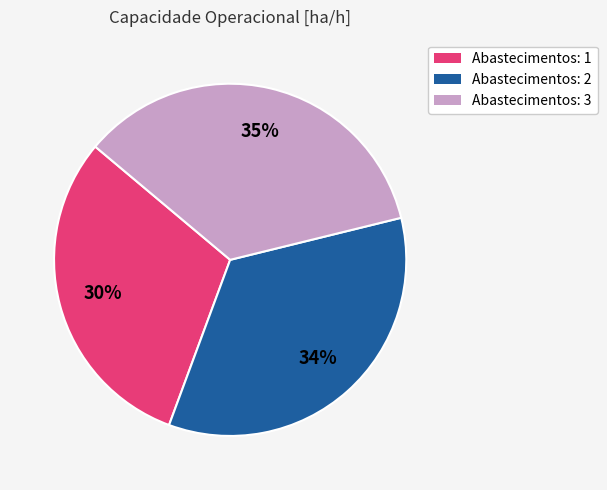

Count the number of slices in the pie.

3